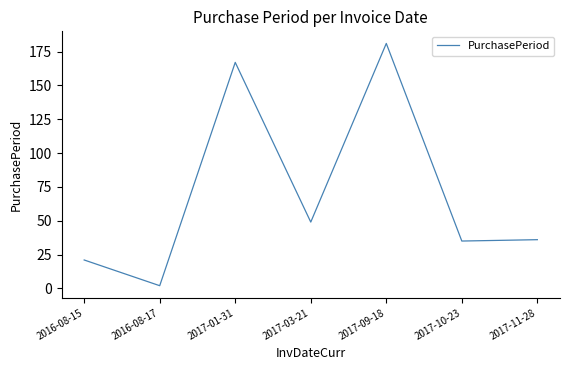

Between 2017-11-28 and 2017-03-21, which is larger?

2017-03-21